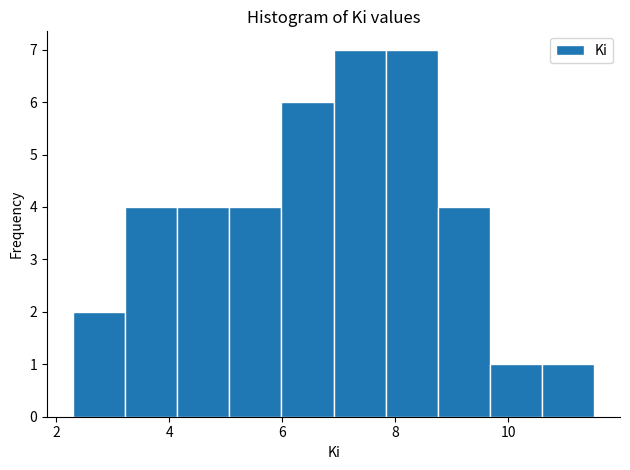

Reading left to right, transcribe this chart: for each bar, give the range it covers on the x-axis and its height. Neither the bar edges nor the heights are printed on the chart, so give them approximately, as read against the axes.

2.4 to 3.2: 2
3.2 to 4.2: 4
4.2 to 5.0: 4
5.0 to 6.0: 4
6.0 to 7.0: 6
7.0 to 7.8: 7
7.8 to 8.8: 7
8.8 to 9.6: 4
9.6 to 10.6: 1
10.6 to 11.6: 1